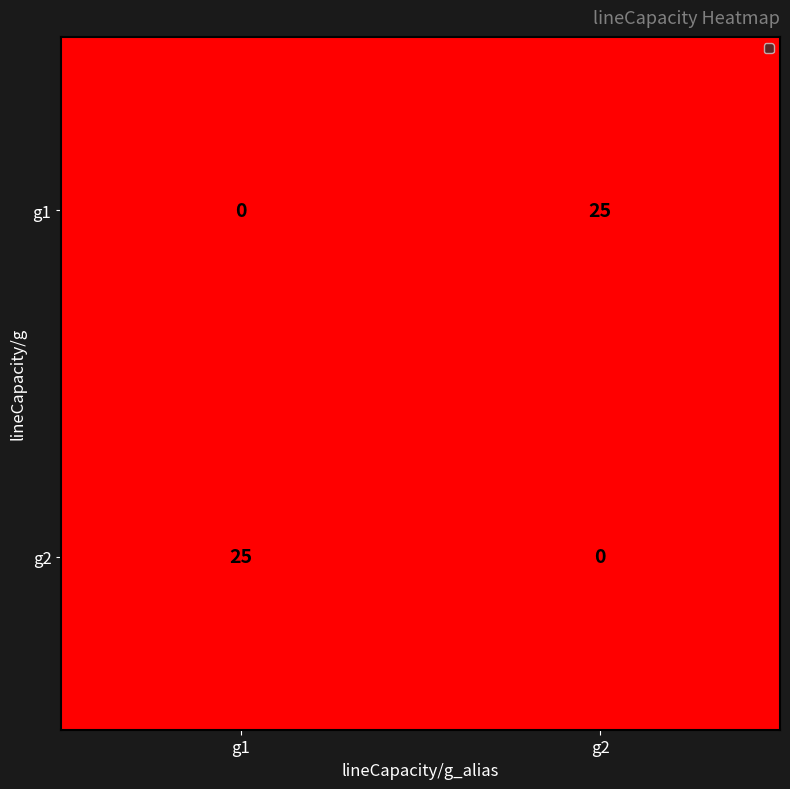

What is the sum of the g1 values at g2 and g1?

25